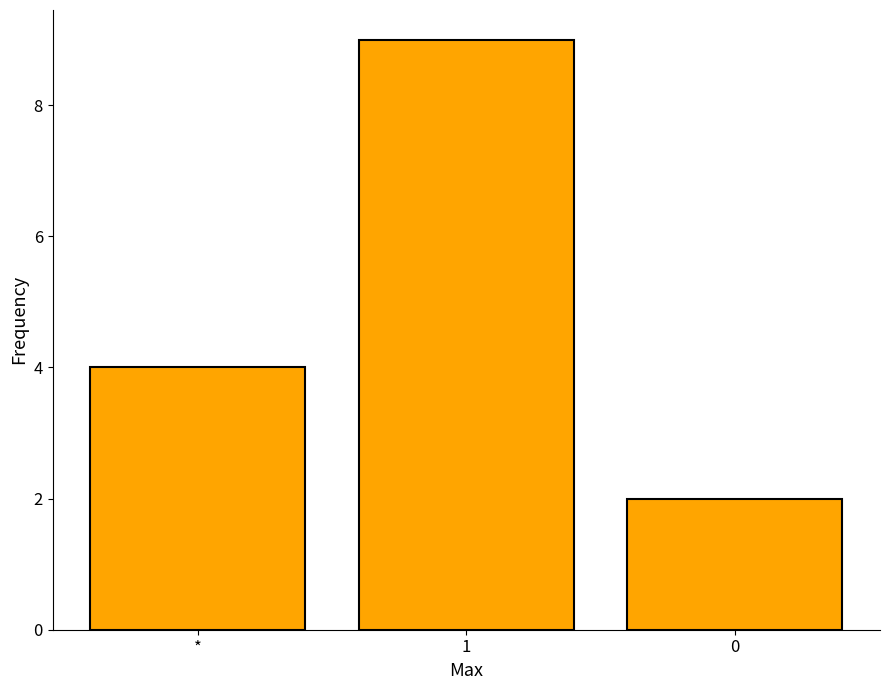

Which has a higher value, 1 or *?

1